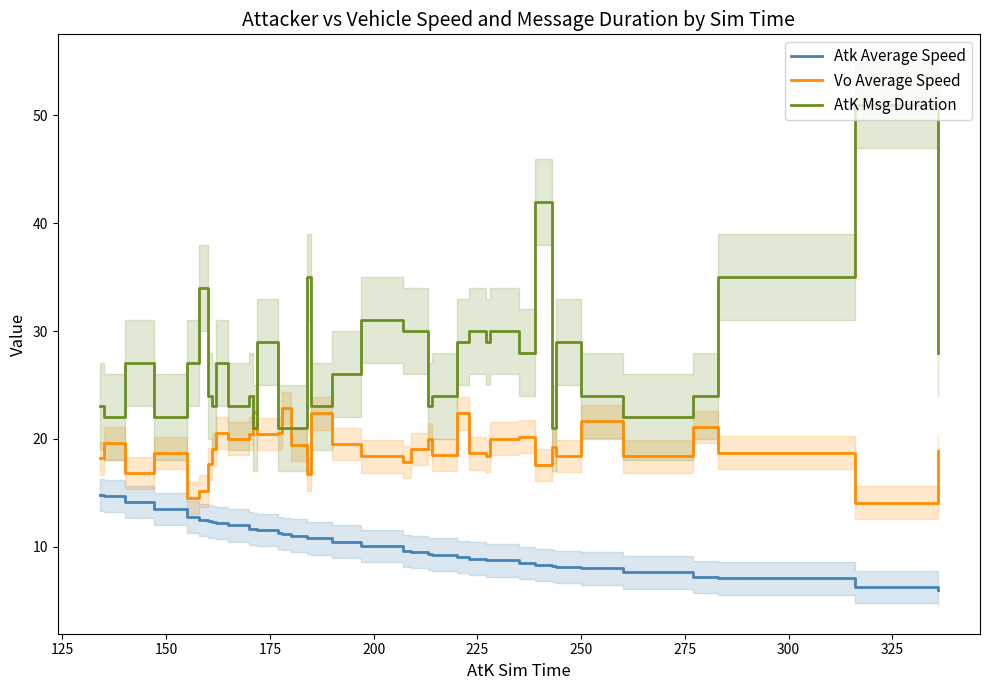

True or false: Vo Average Speed and AtK Msg Duration cross at least once.

True